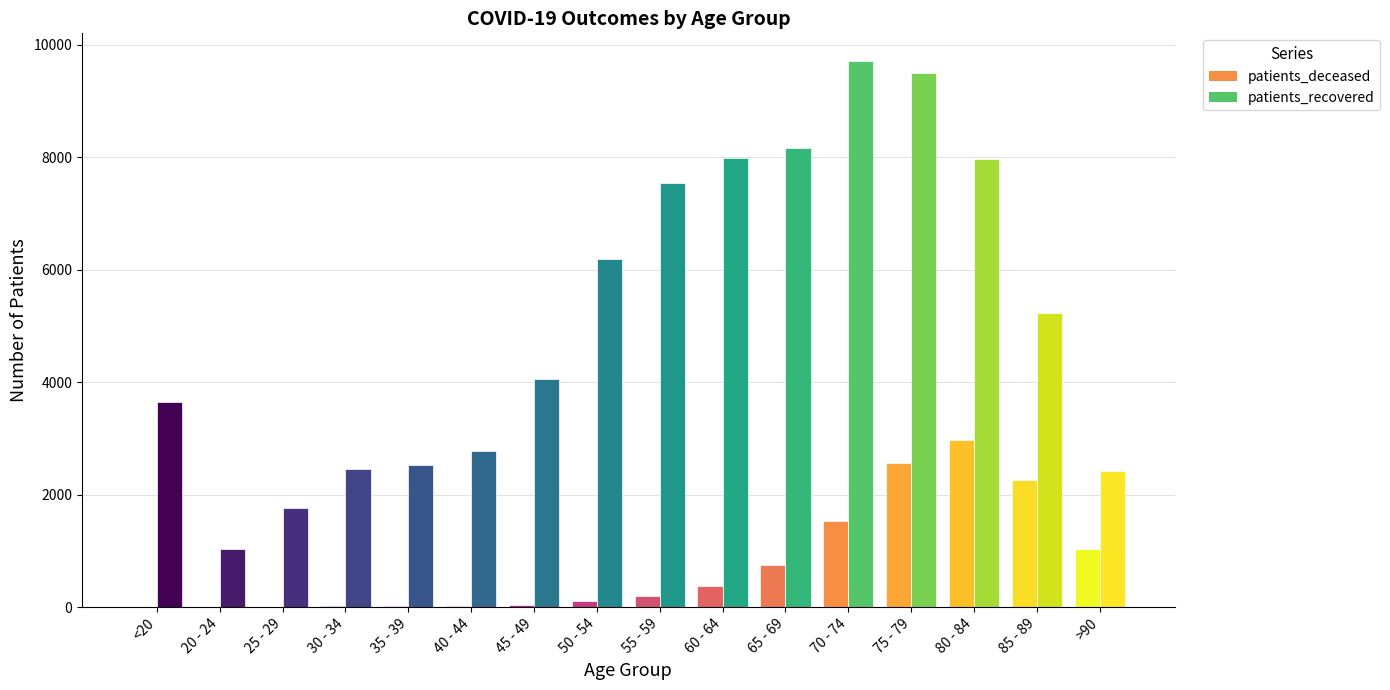

Which series changed the most between <20 and >90?

patients_recovered